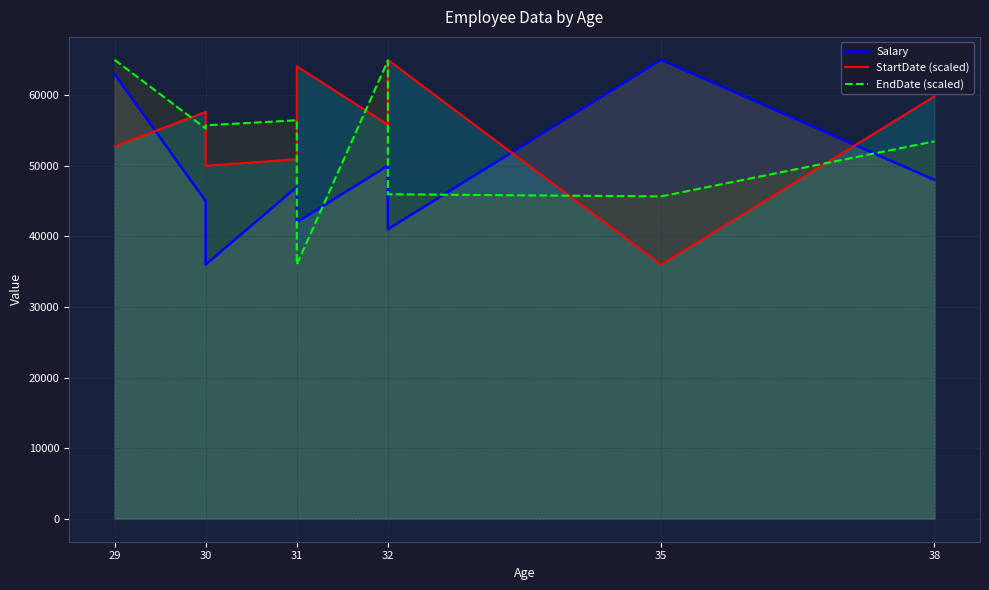

Rank the series by their maximum value, from highest to lowest.

Salary, StartDate (scaled), EndDate (scaled)